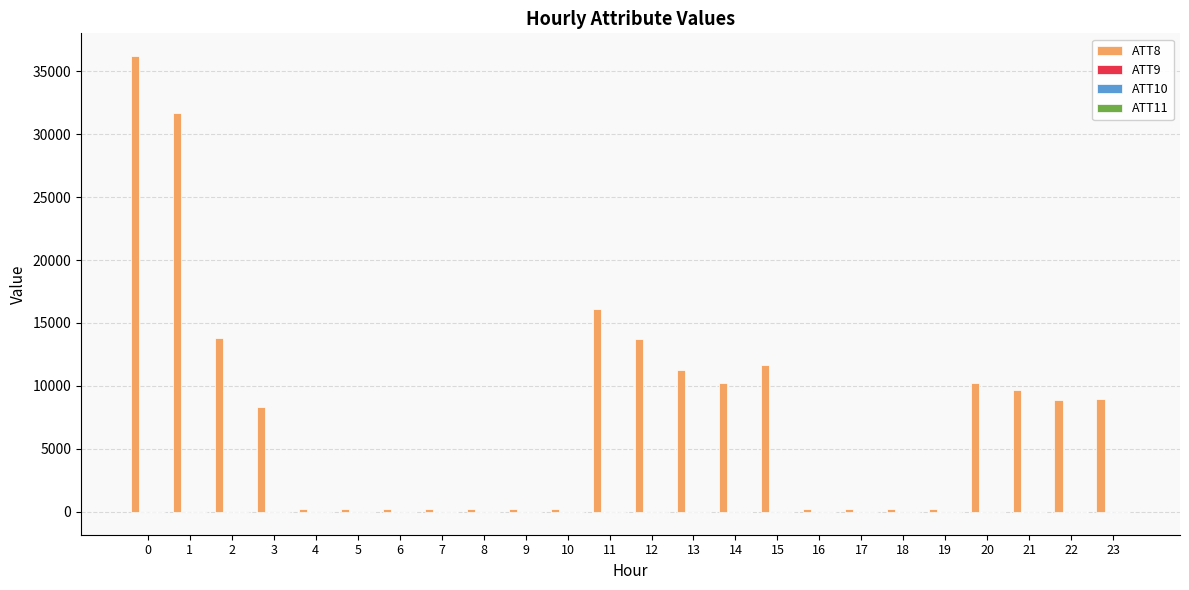

Where is ATT8 nearest to the value 18200?

11